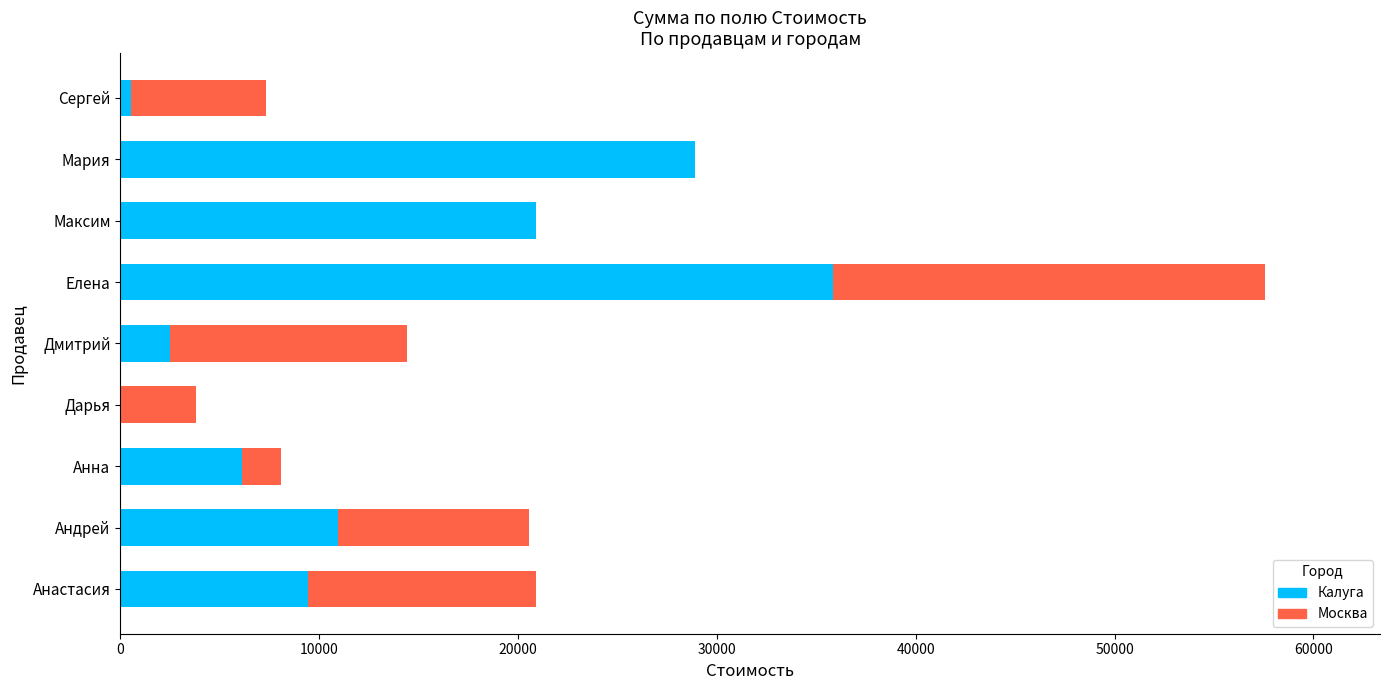

What is the total value across all series at Анастасия?

20895